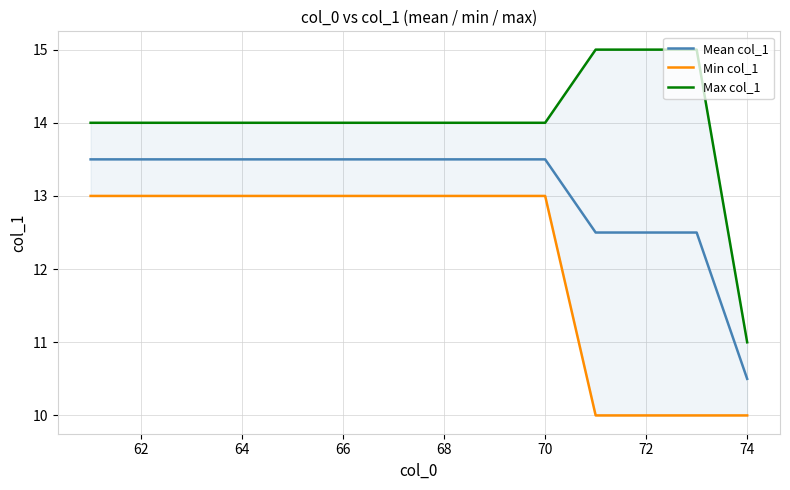

What is the highest value of the Mean col_1 series?

13.5